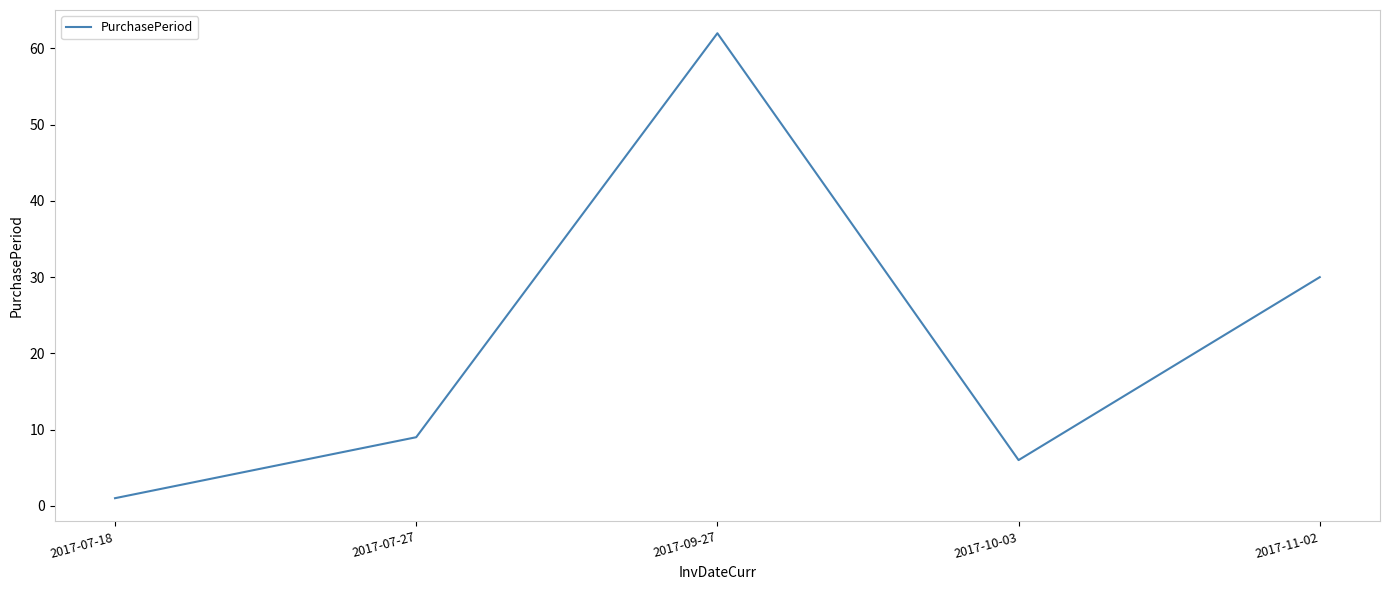

Which label corresponds to the smallest value in the chart?

2017-07-18